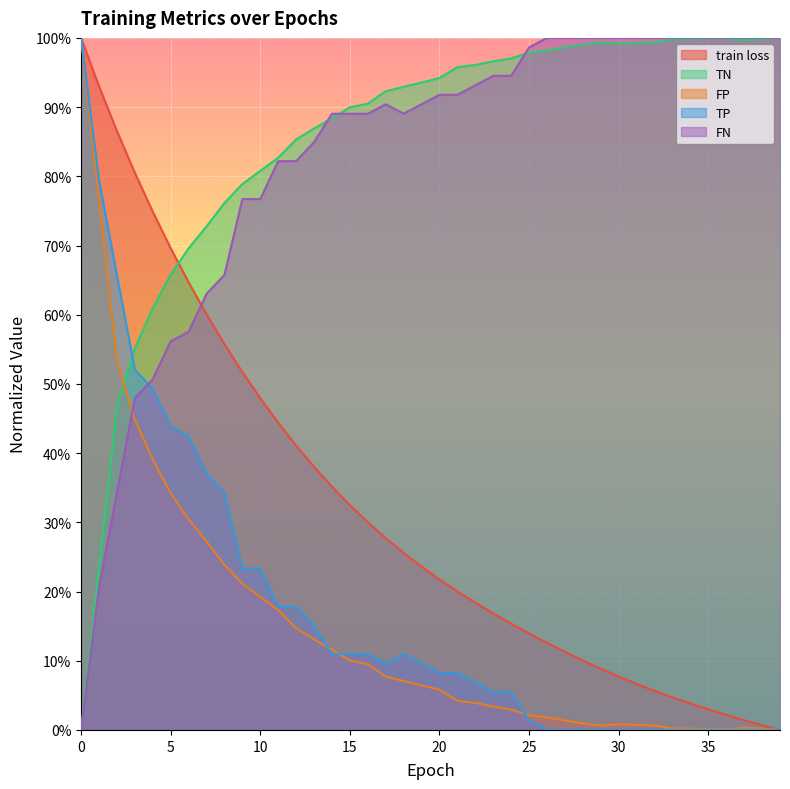

Which series has the largest range (max minus min)?

train loss